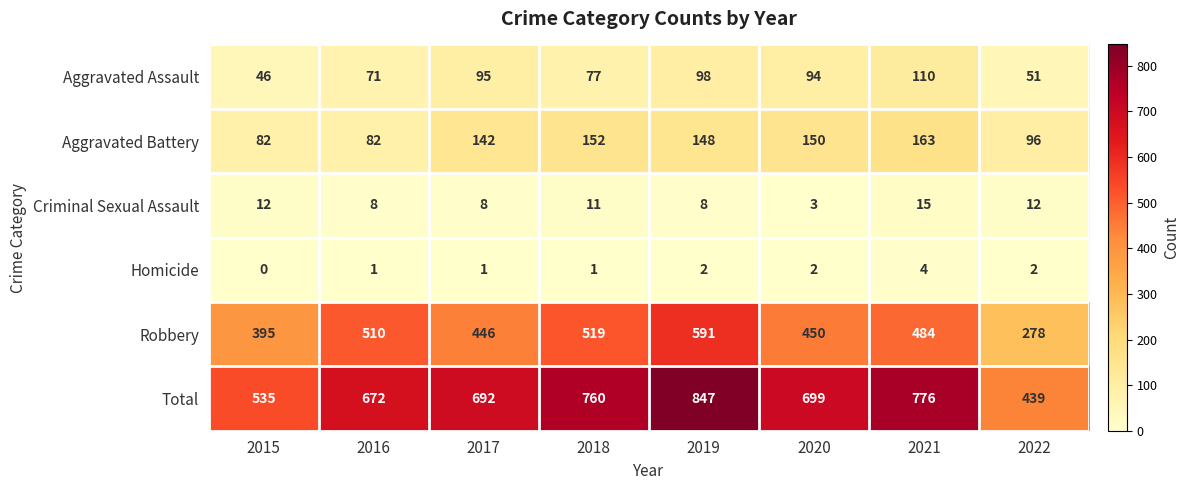

At 2015, list the series in order from largest to smallest.

Total, Robbery, Aggravated Battery, Aggravated Assault, Criminal Sexual Assault, Homicide